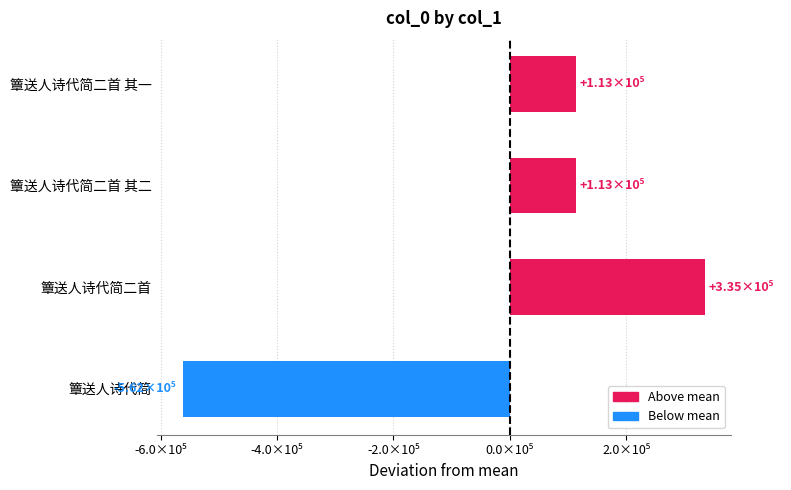

What is the maximum value shown in the chart?

335008.8